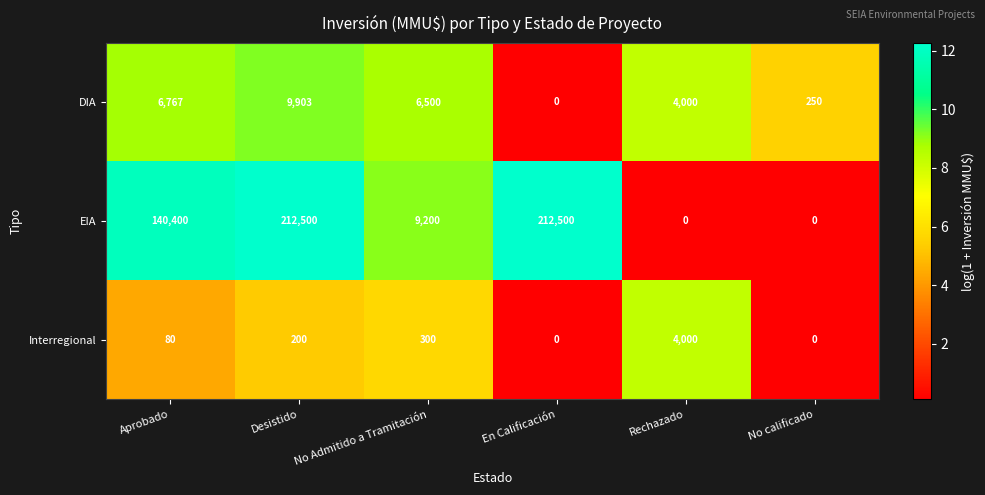

What is the sum of all EIA values?

574600